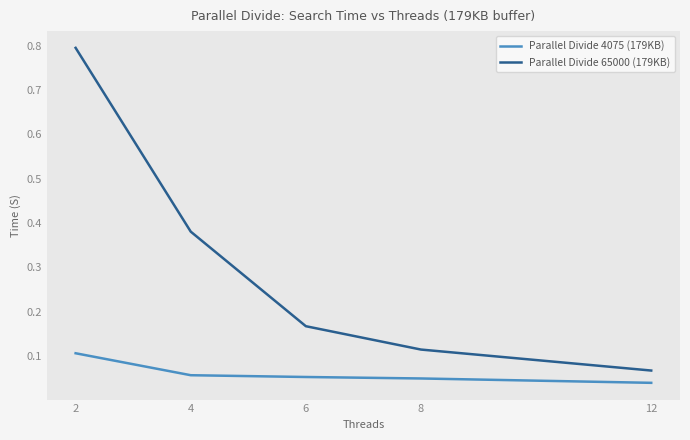

Is it true that Parallel Divide 4075 (179KB) equals 0.1 at 8?

False